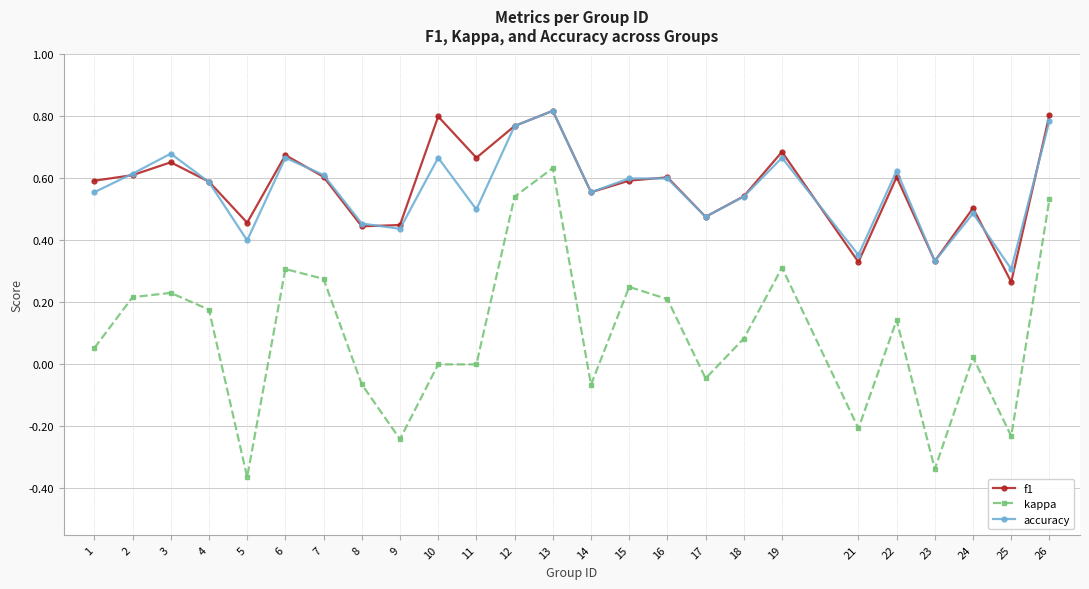

Which series has the widest spread of values?

kappa